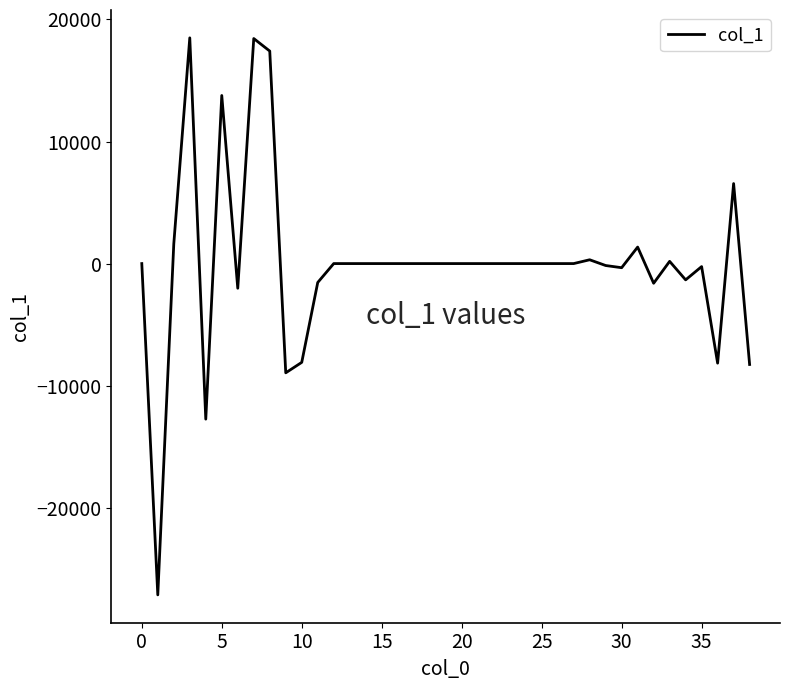

What is the difference between the maximum and minimum values?

45642.5